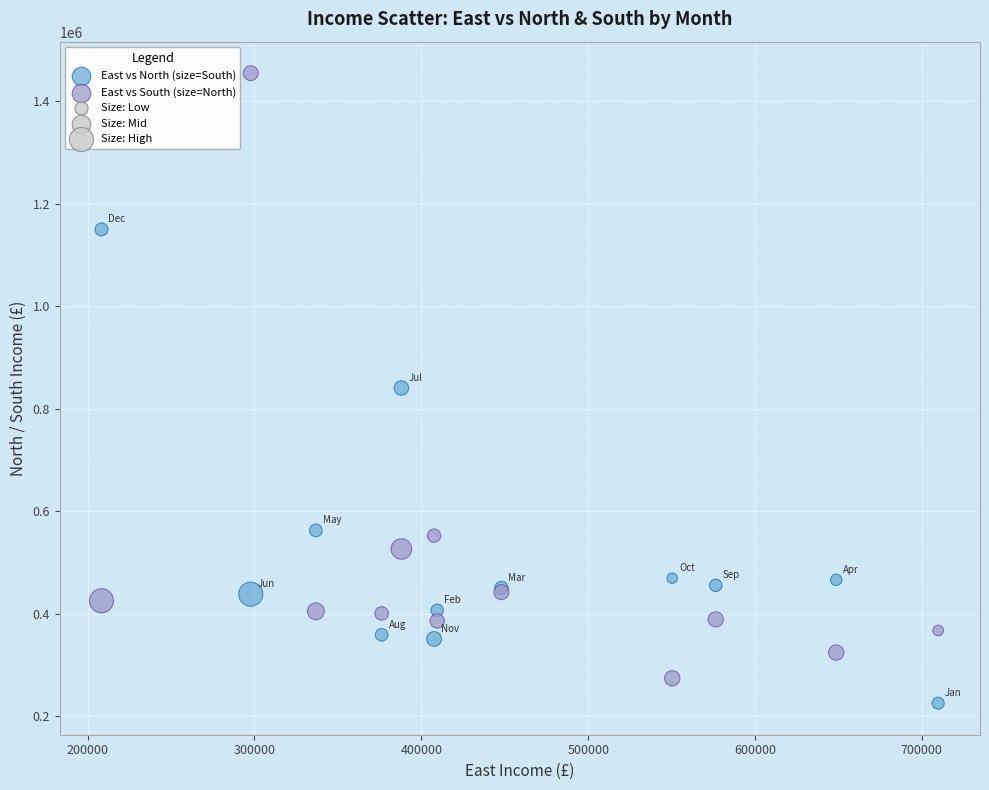

What is the X range (max minus min) for the scatter plot?

501443.6